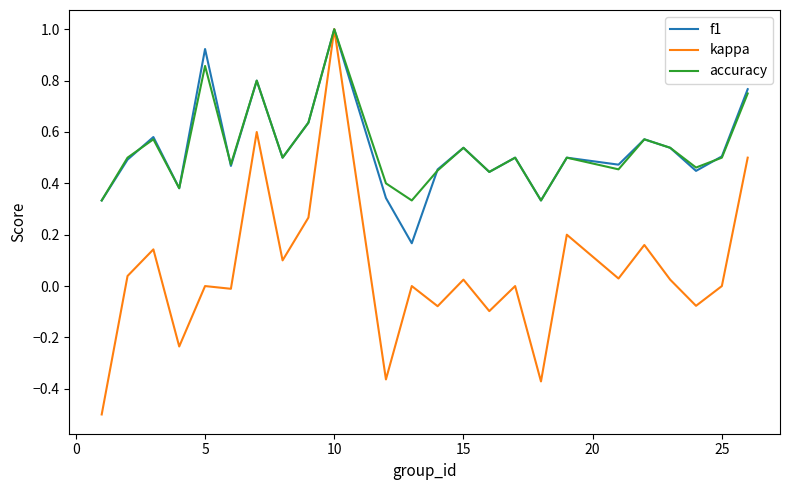

What is the minimum value shown in the chart?

-0.5